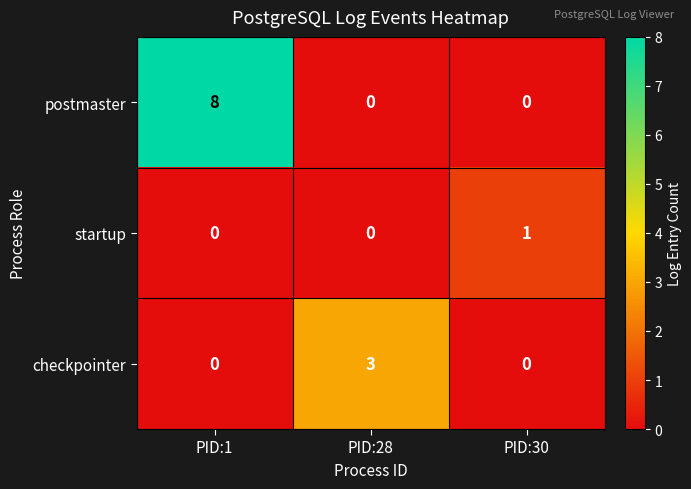

How many data points in checkpointer are above 0?

1